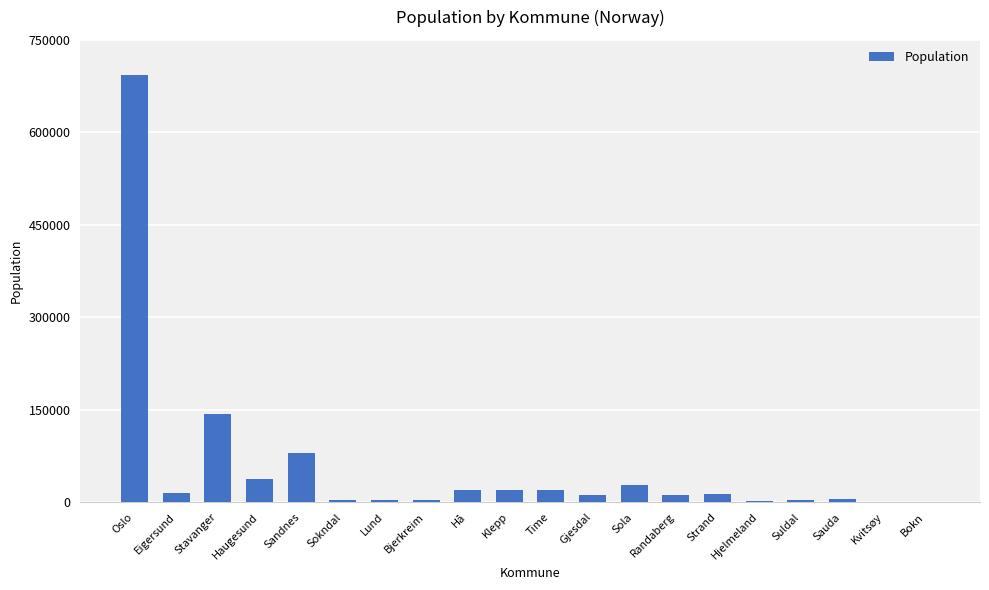

Which label corresponds to the largest value in the chart?

Oslo